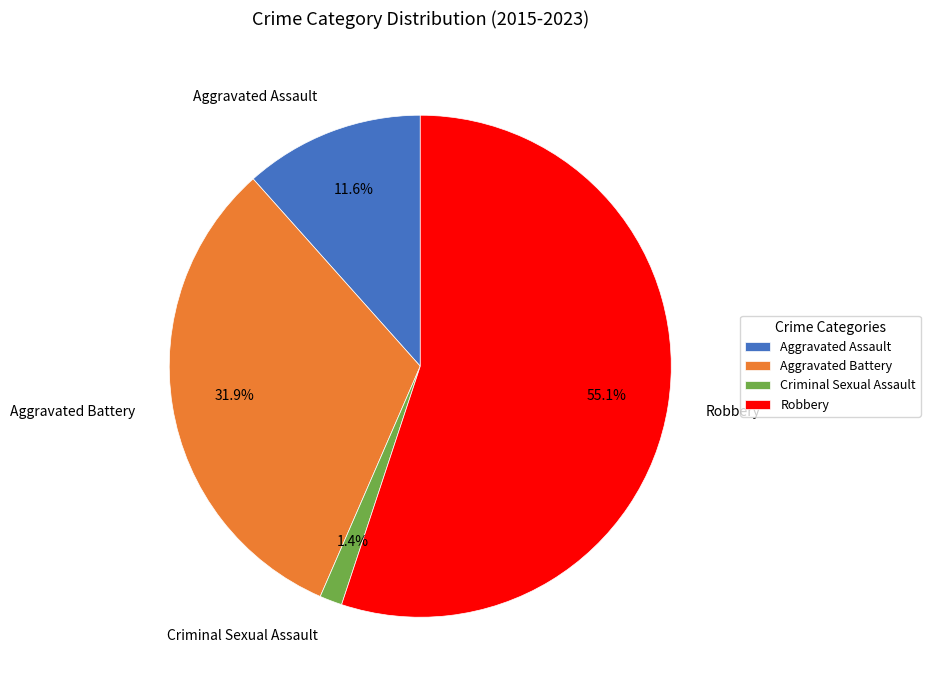

Is there any slice that represents more than half of the pie?

Yes